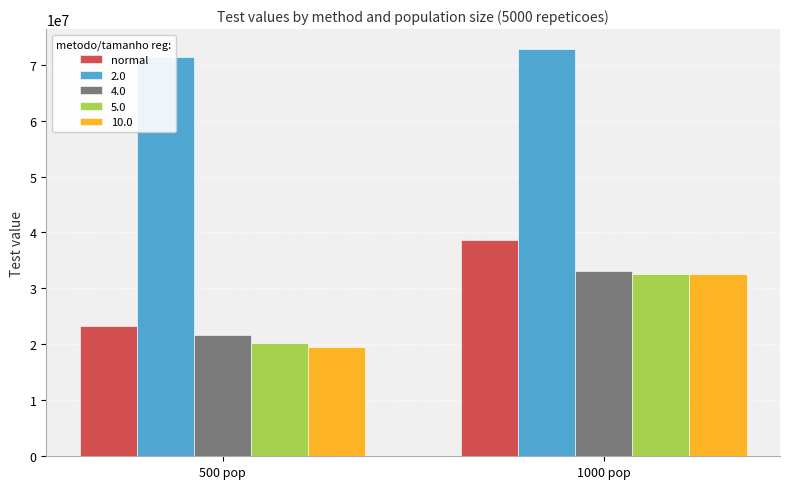

True or false: the data shows 25439974 at 1000 pop.

False